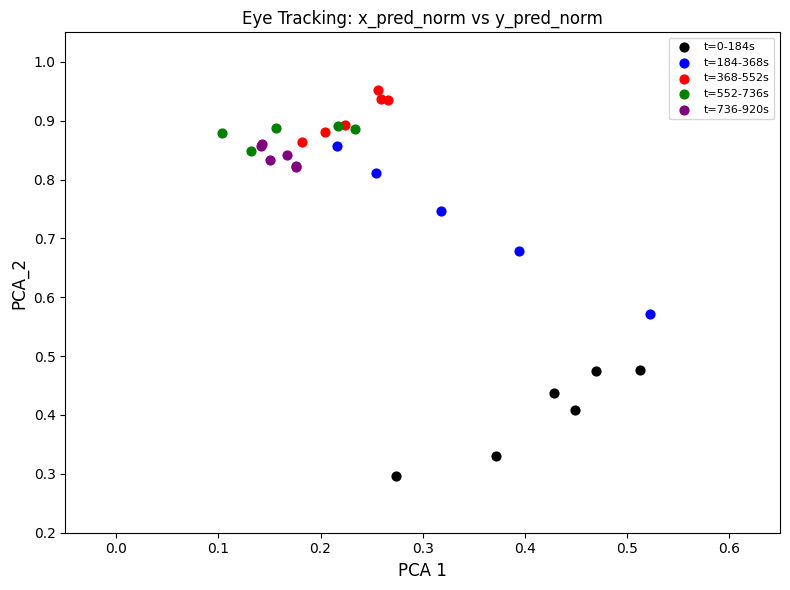

Which series contains the lowest Y value?

t=0-184s